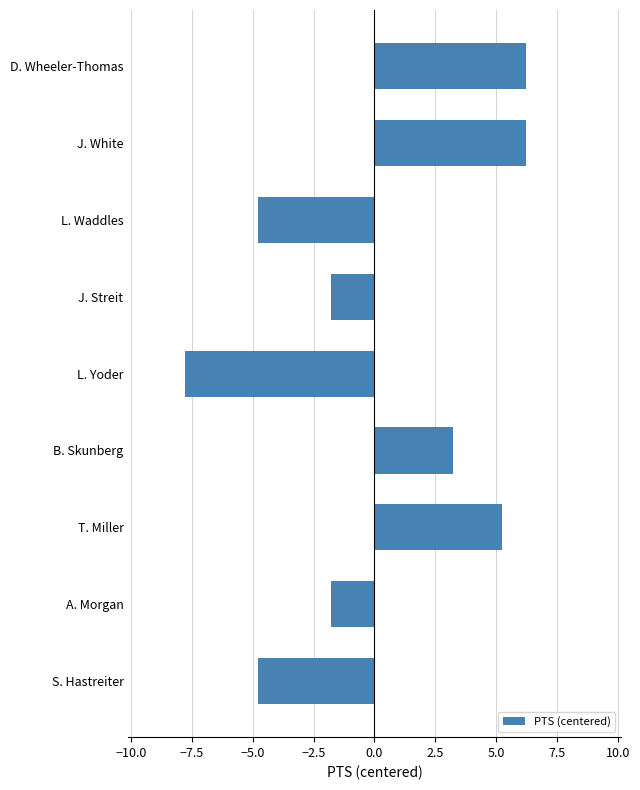

Is it true that the value at L. Yoder is -10.9?

False